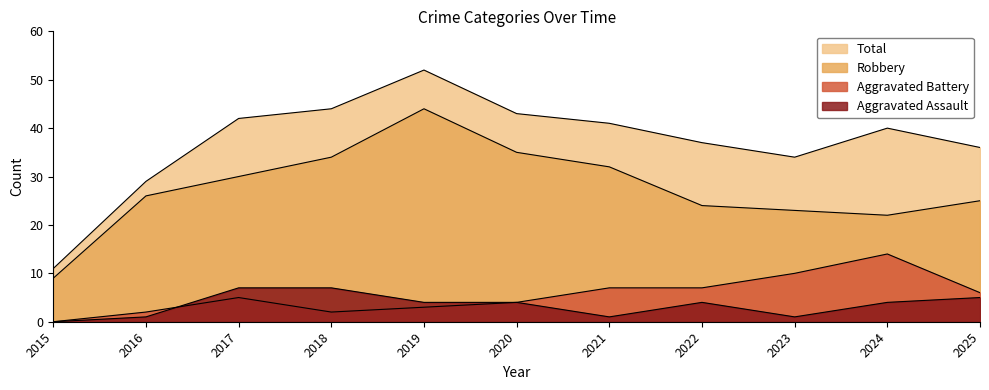

What are all the series names shown in the legend?

Aggravated Assault, Aggravated Battery, Robbery, Total